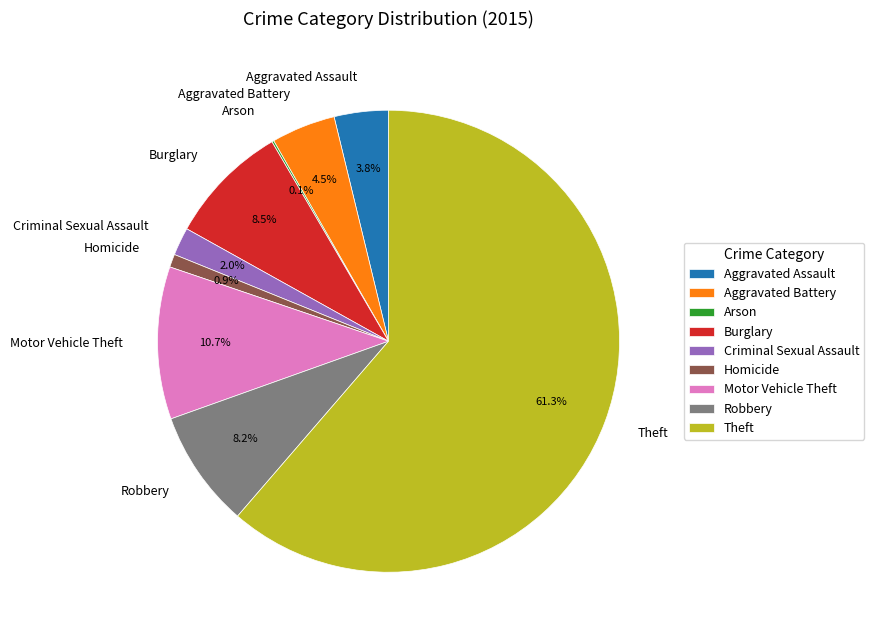

True or false: Homicide accounts for 11% of the total.

False